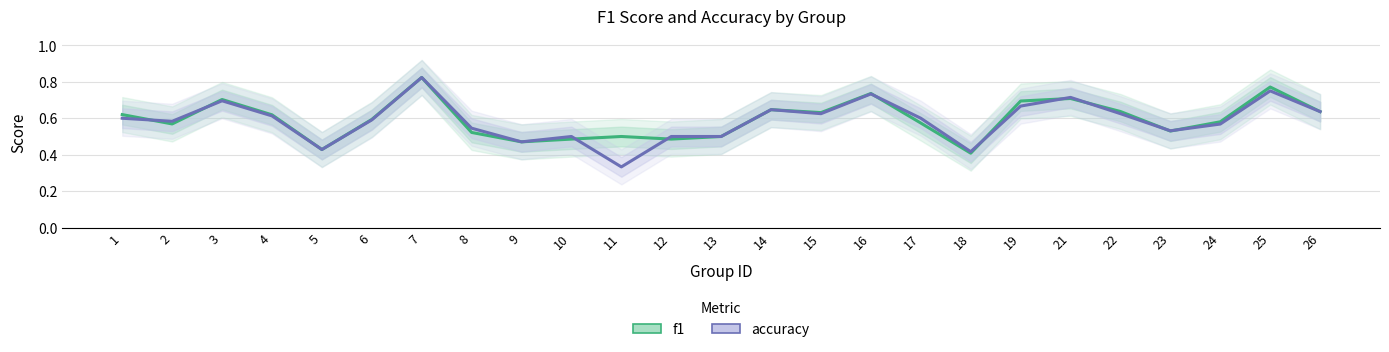

Is it true that f1 equals 0.8 at 12?

False